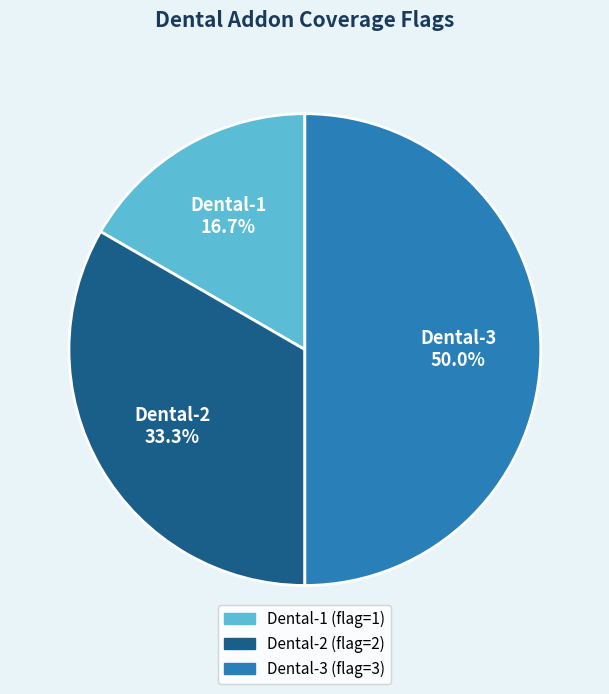

Between Dental-2 and Dental-3, which is larger?

Dental-3